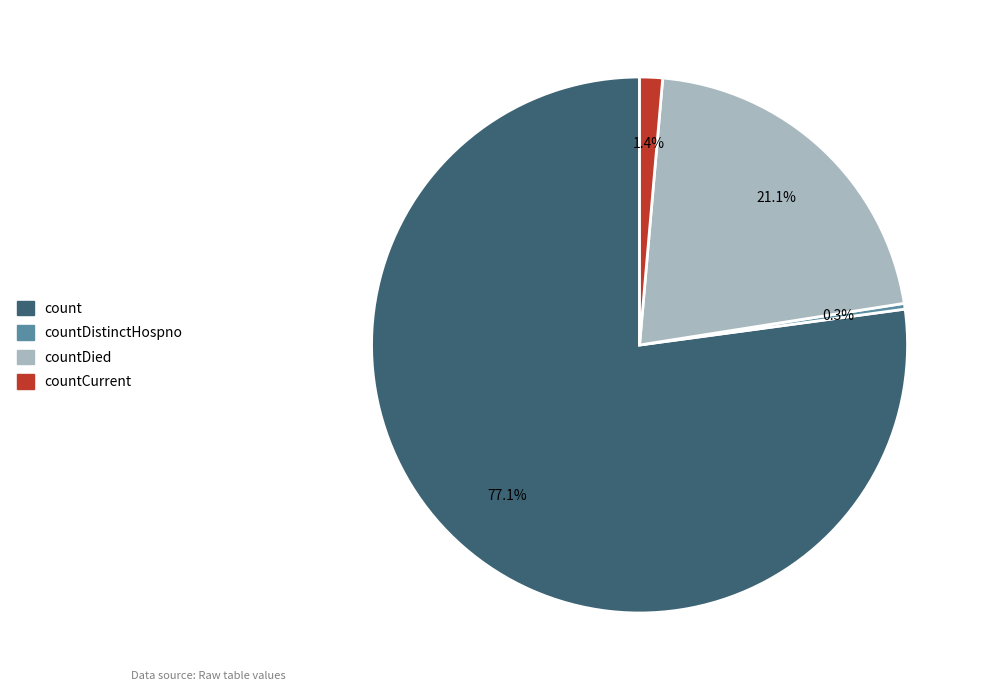

Is there any slice that represents more than half of the pie?

Yes